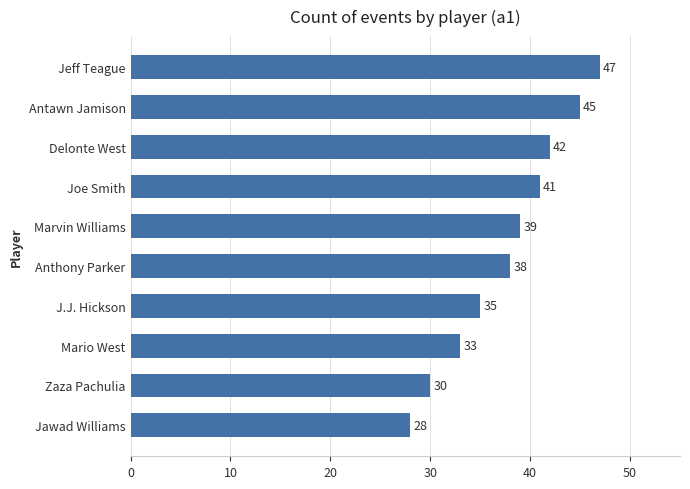

What is the value of the 8th bar from the top?

33